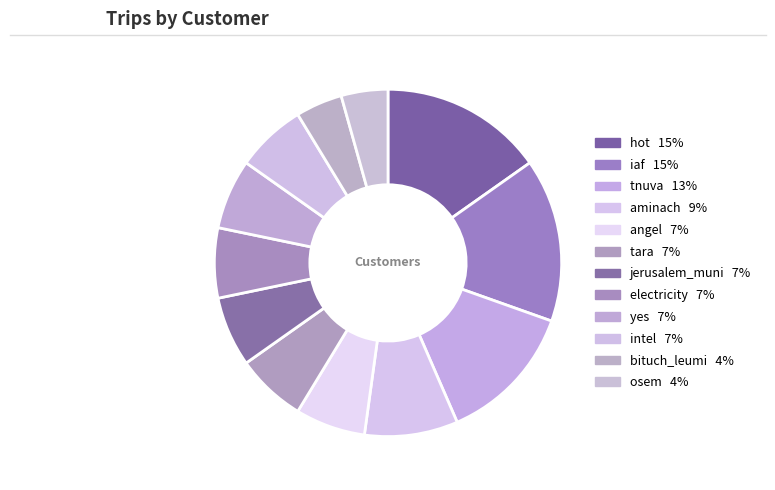

What is the total percentage of tara and hot?

21.7%